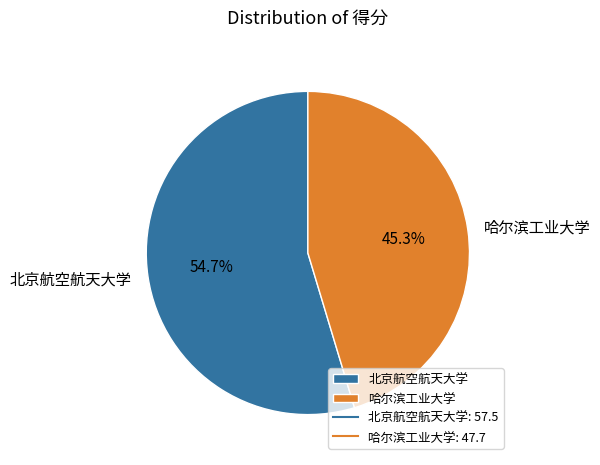

Do 北京航空航天大学 and 哈尔滨工业大学 together represent more than half of the pie?

Yes